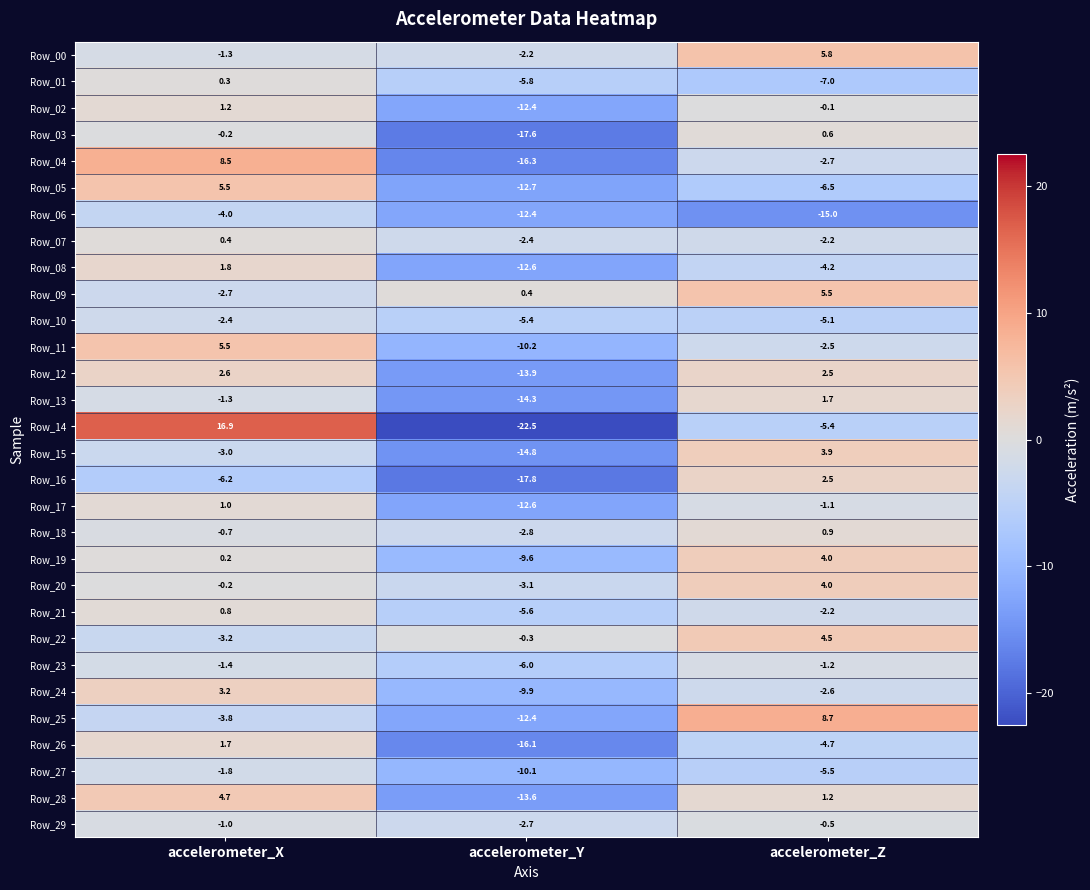

Is the value of Row_25 at accelerometer_Z greater than the value of Row_07 at accelerometer_Z?

Yes